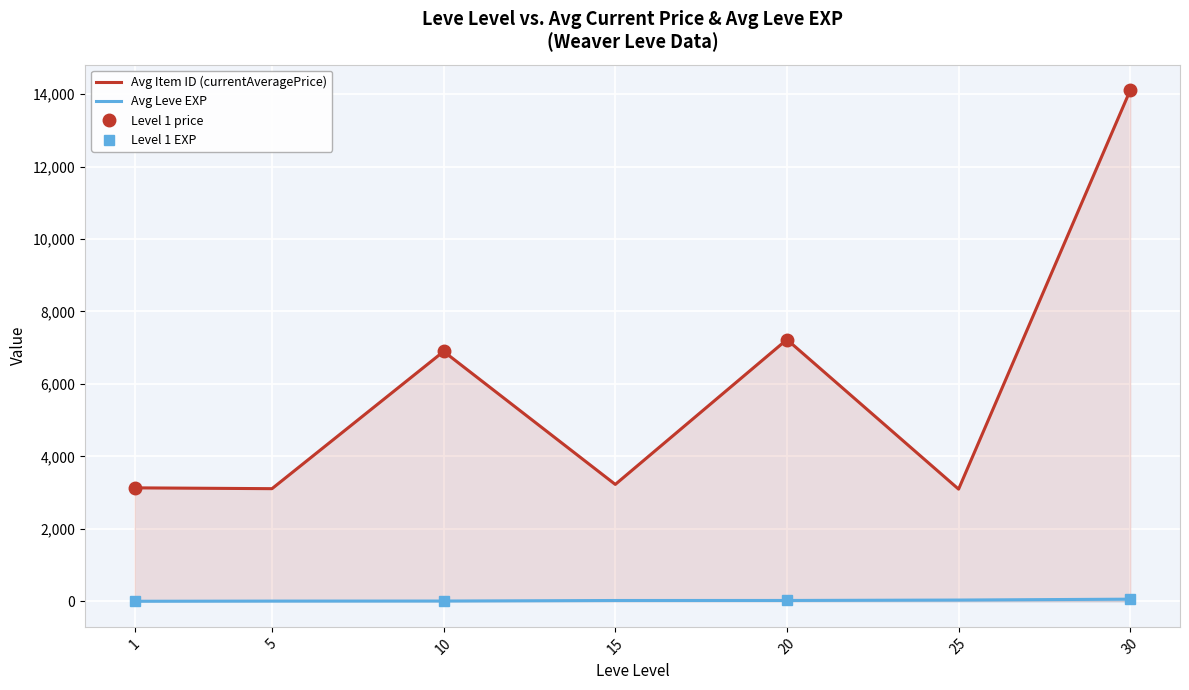

What is the difference between the highest and lowest values at 5?

3102.5